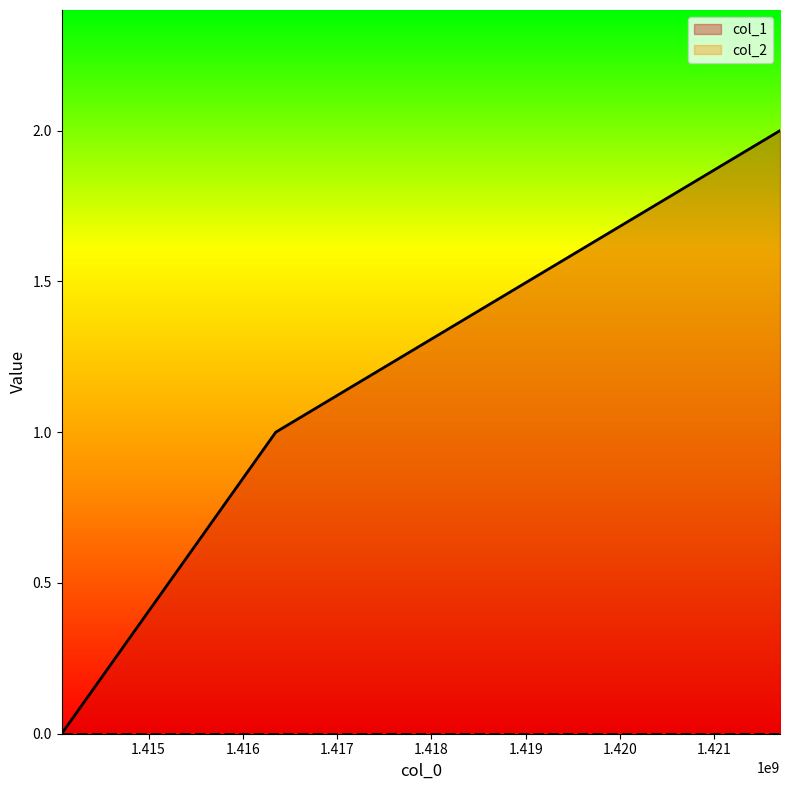

What is the greatest value displayed?

2